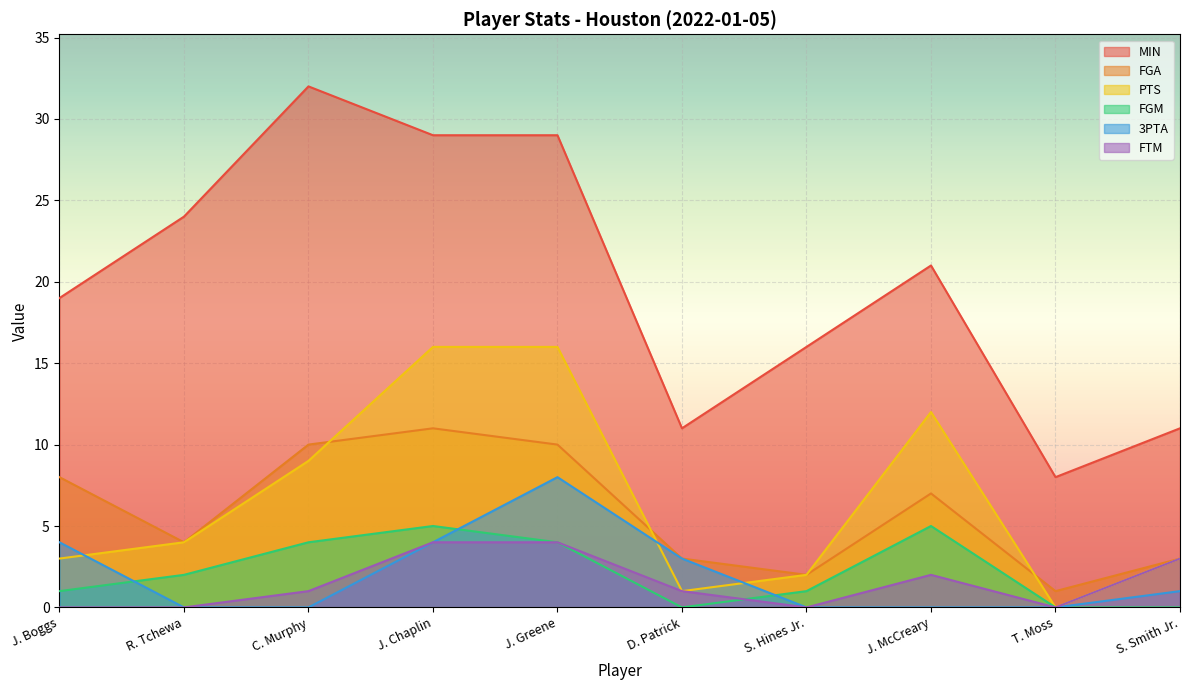

Does the chart display data point markers on the line(s)?

No